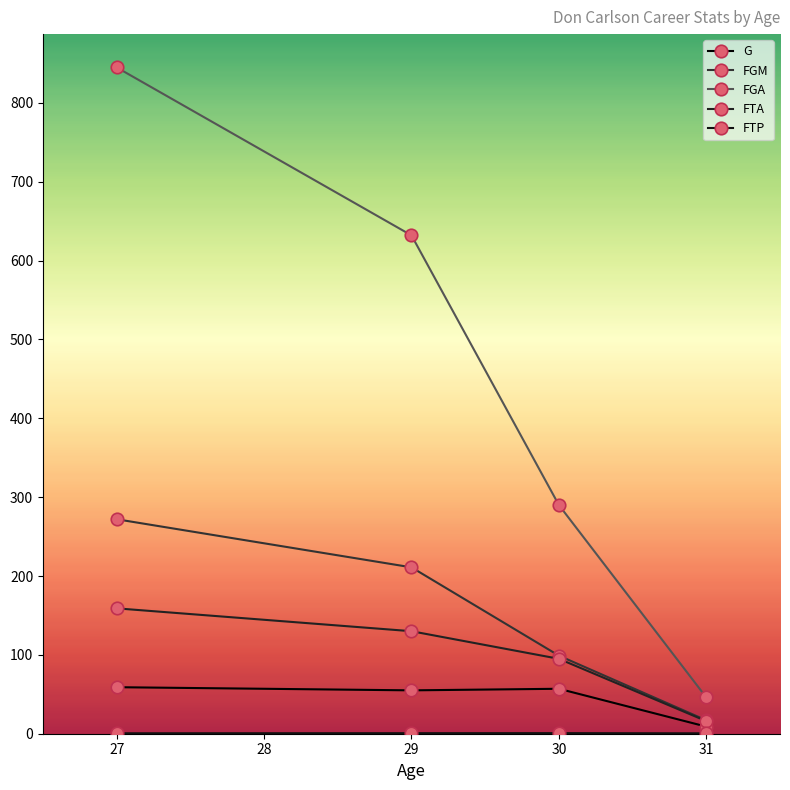

Is it true that FGA equals 46.0 at 31?

True